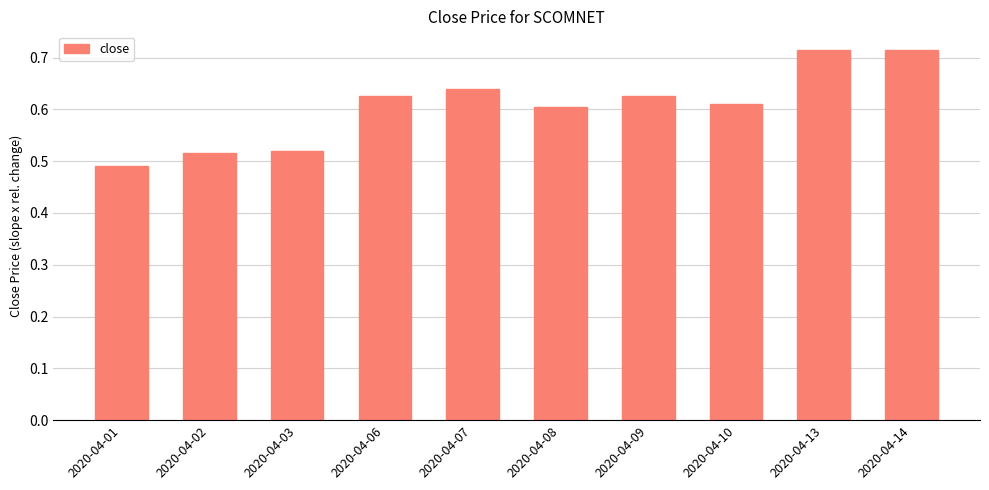

The chart shows a value of 1.1 at 2020-04-09. True or false?

False